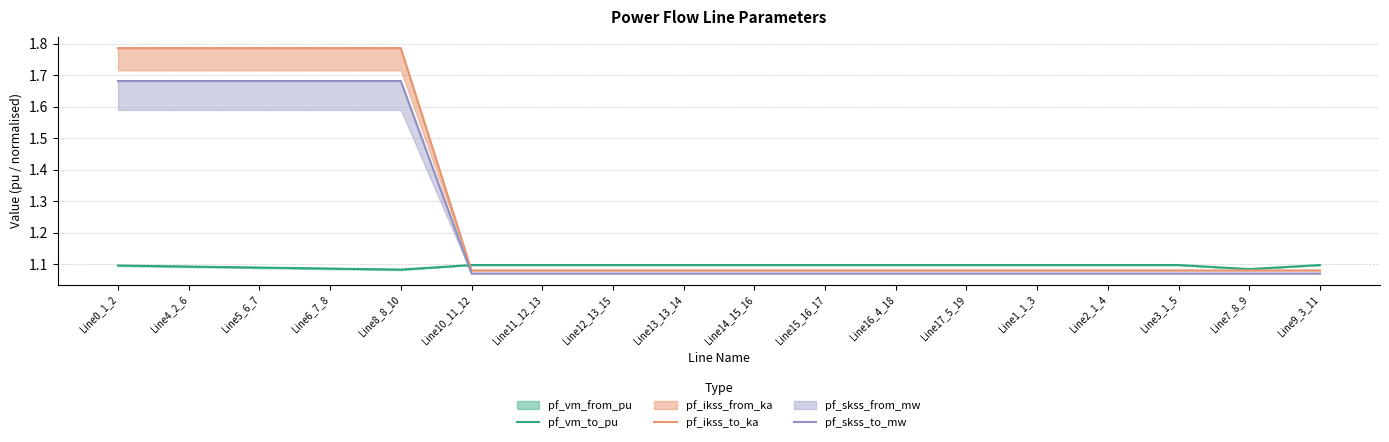

Rank the series by their maximum value, from lowest to highest.

pf_vm_to_pu, pf_skss_to_mw, pf_ikss_to_ka